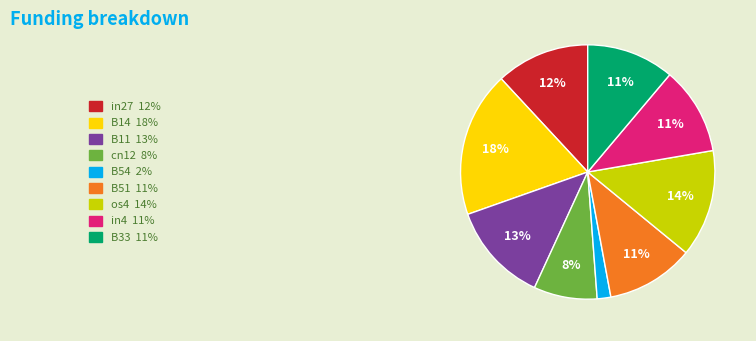

Do cn12 and B14 together represent more than half of the pie?

No